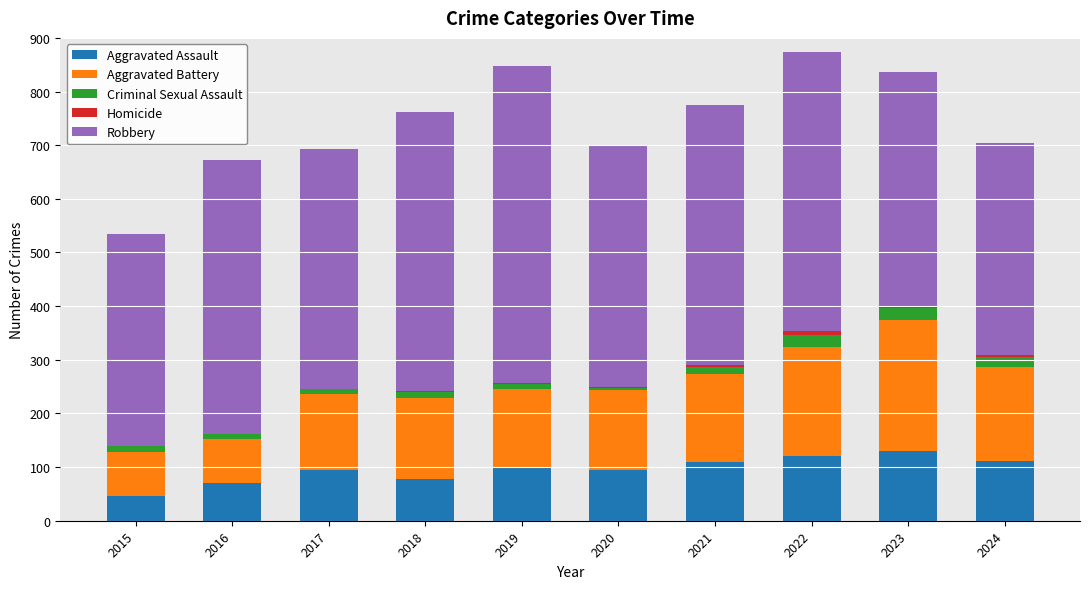

What is the value of the Aggravated Assault bar at the 4th from the left?

77